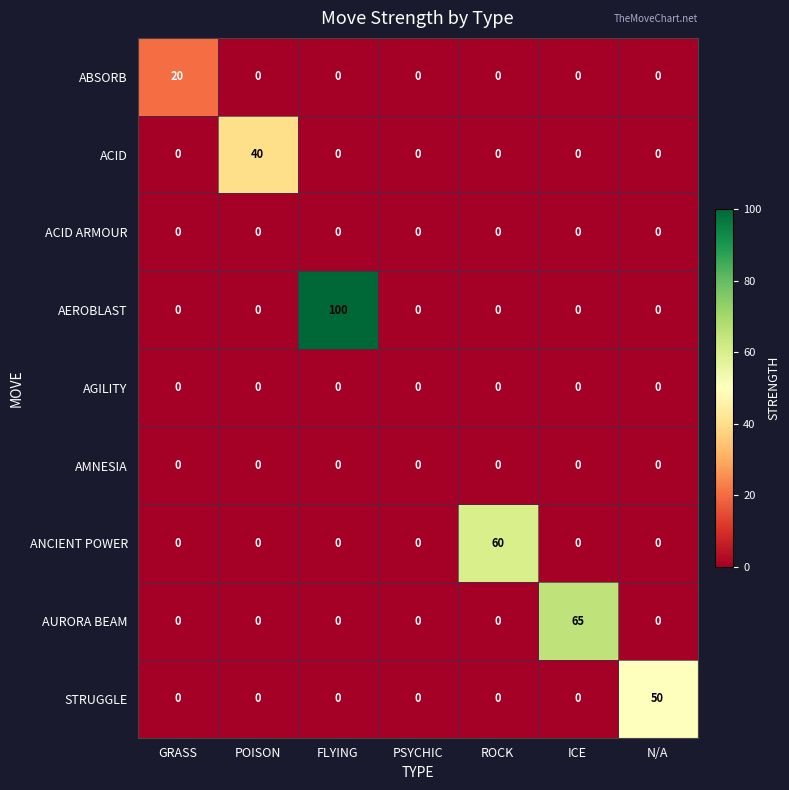

Which series has the largest total across all categories?

AEROBLAST